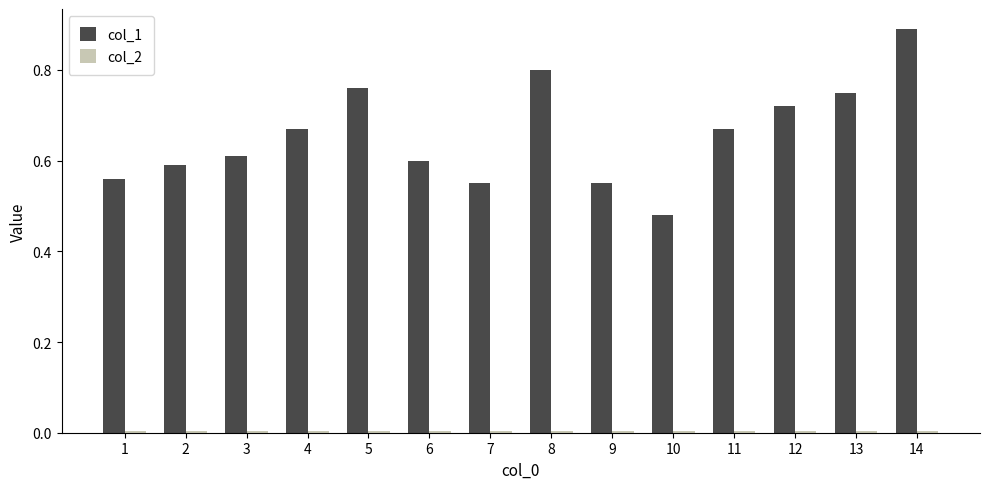

Which series has the widest spread of values?

col_1